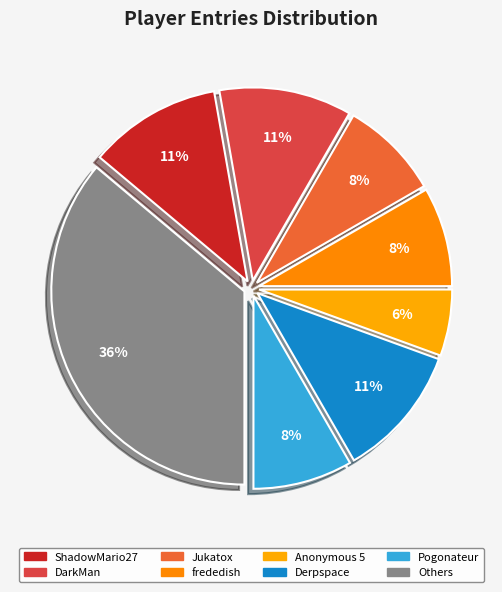

How many slices are in this pie chart?

8